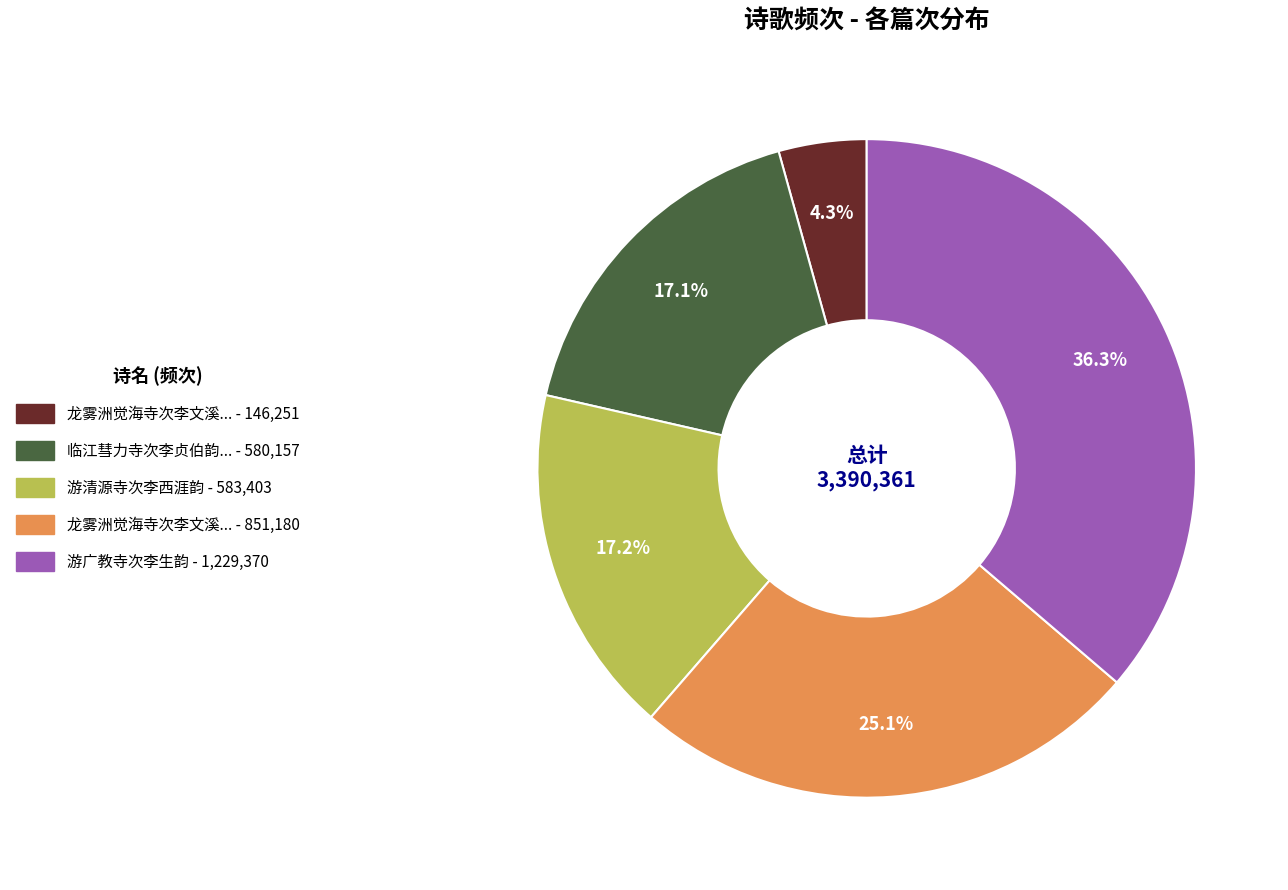

To the nearest percent, what is the average slice percentage?

20%